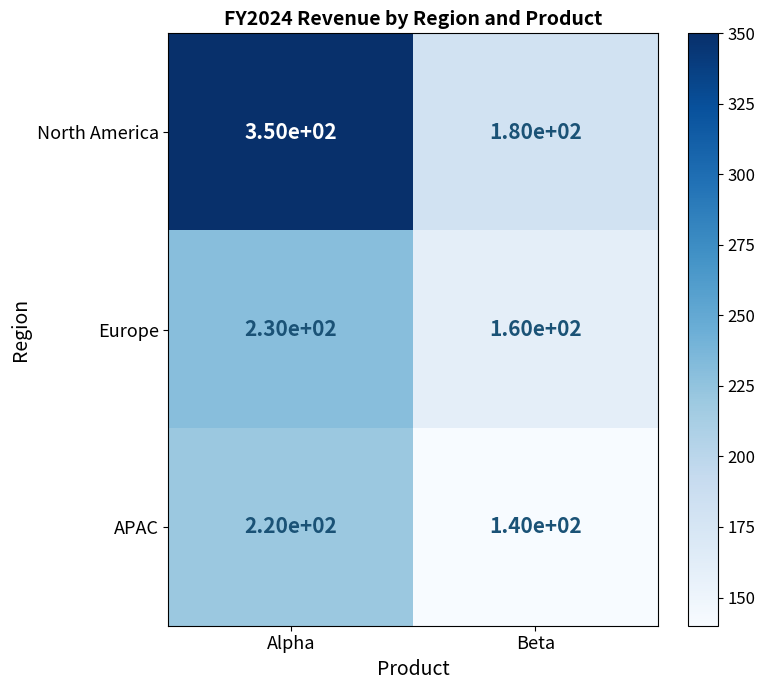

What value does the APAC series have at Alpha, to the nearest 10?

220